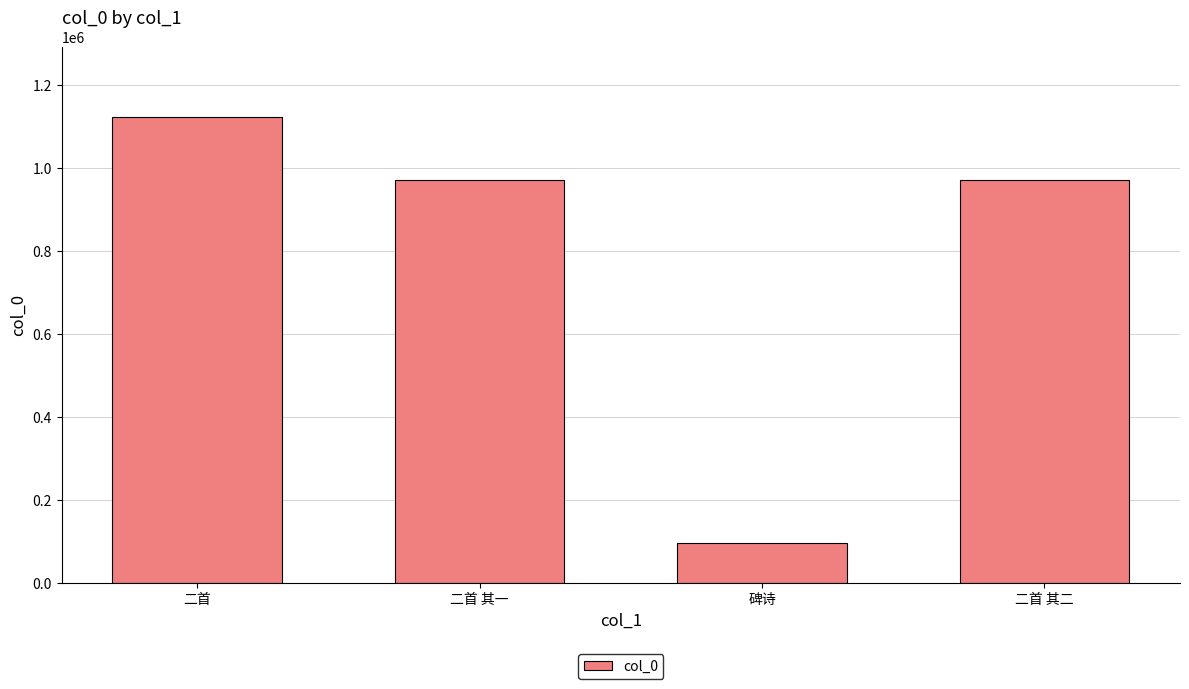

The chart shows a value of 319907 at 二首 其一. True or false?

False